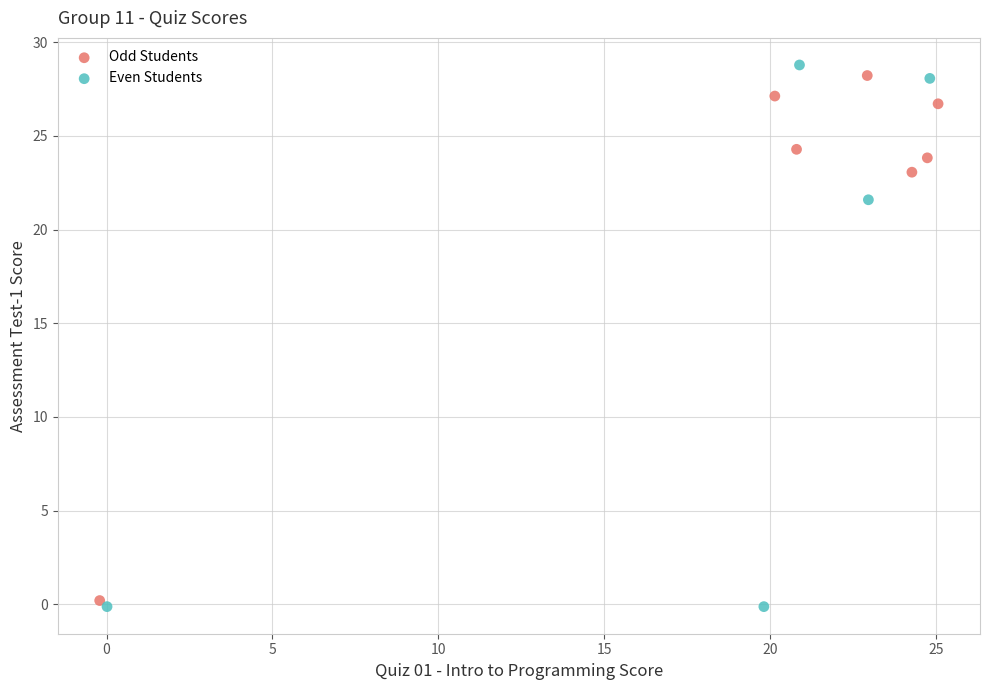

Which series reaches the minimum Y coordinate?

Even Students